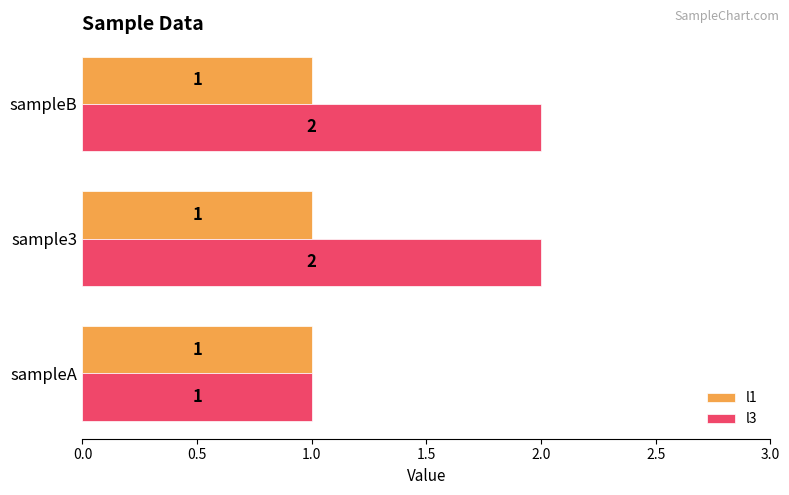

At sampleB, list the series in order from largest to smallest.

l3, l1